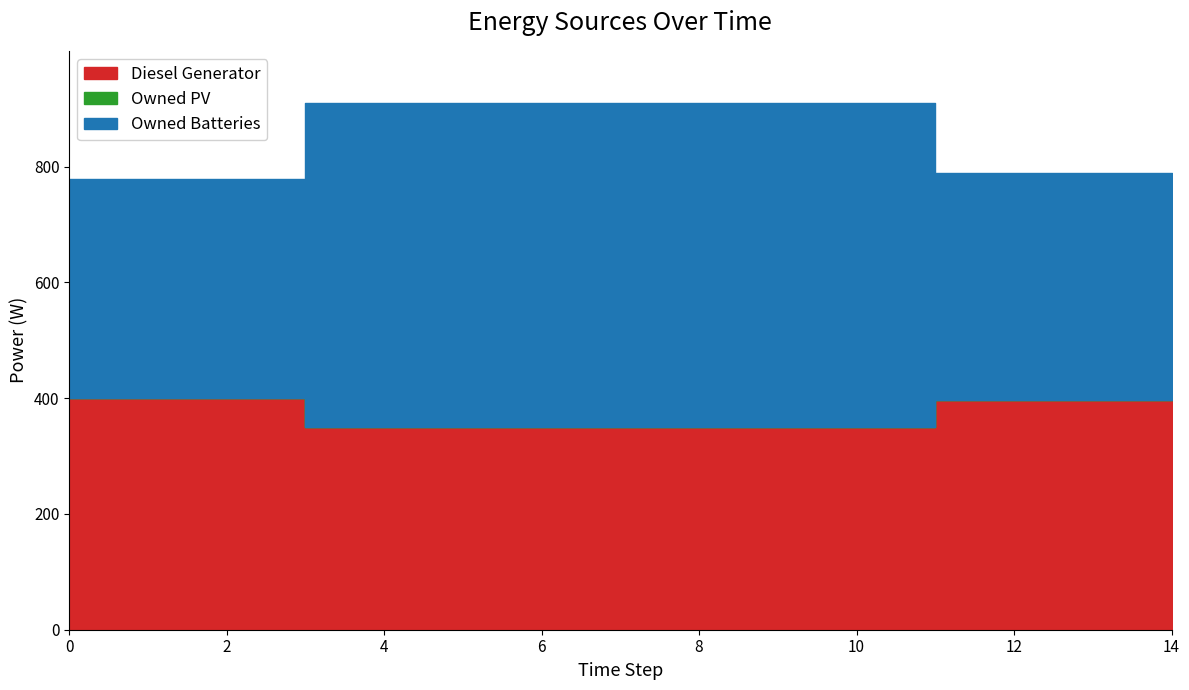

Reading left to right, list all the values displayed in this chart.

Diesel Generator: 0=400	1=400	2=400	3=350	4=350	5=350	6=350	7=350	8=350	9=350	10=350	11=396	12=396	13=396	14=396
Owned PV: 0=0	1=0	2=0	3=0	4=0	5=0	6=0	7=0	8=0	9=0	10=0	11=0	12=0	13=0	14=0
Owned Batteries: 0=378	1=378	2=378	3=559	4=559	5=559	6=559	7=559	8=559	9=559	10=559	11=393	12=393	13=393	14=393